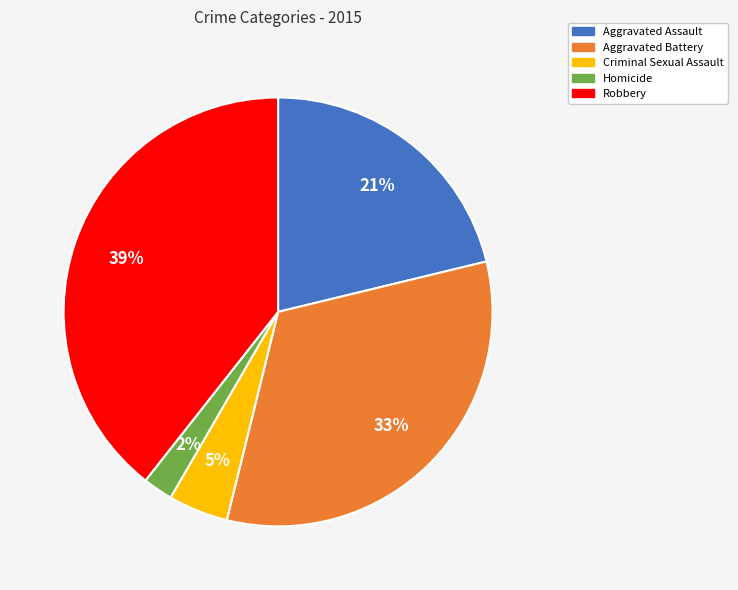

Which slice is the largest?

Robbery